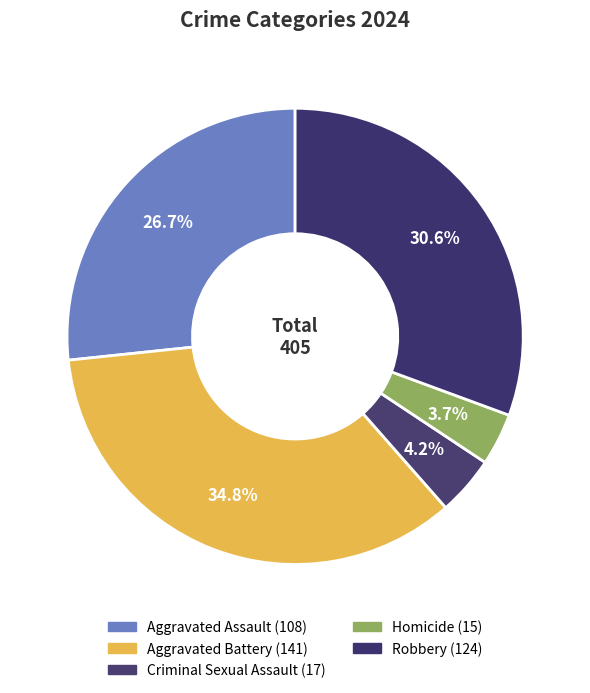

How many segments does this pie chart have?

5